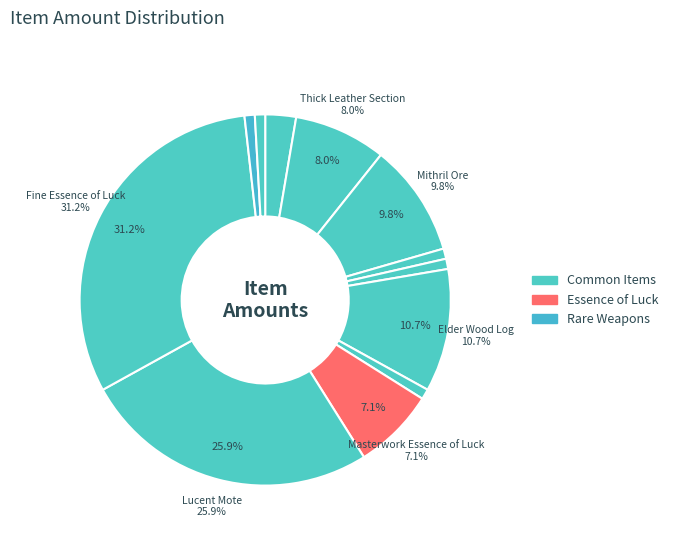

Rank the categories by value from highest to lowest.

Fine Essence of Luck, Lucent Mote, Elder Wood Log, Mithril Ore, Thick Leather Section, Masterwork Essence of Luck, Silk Scrap, Gossamer Scrap, Hardened Leather Section, Ancient Wood Log, Berserker Iron Hammer, Cleric Steam Speargun